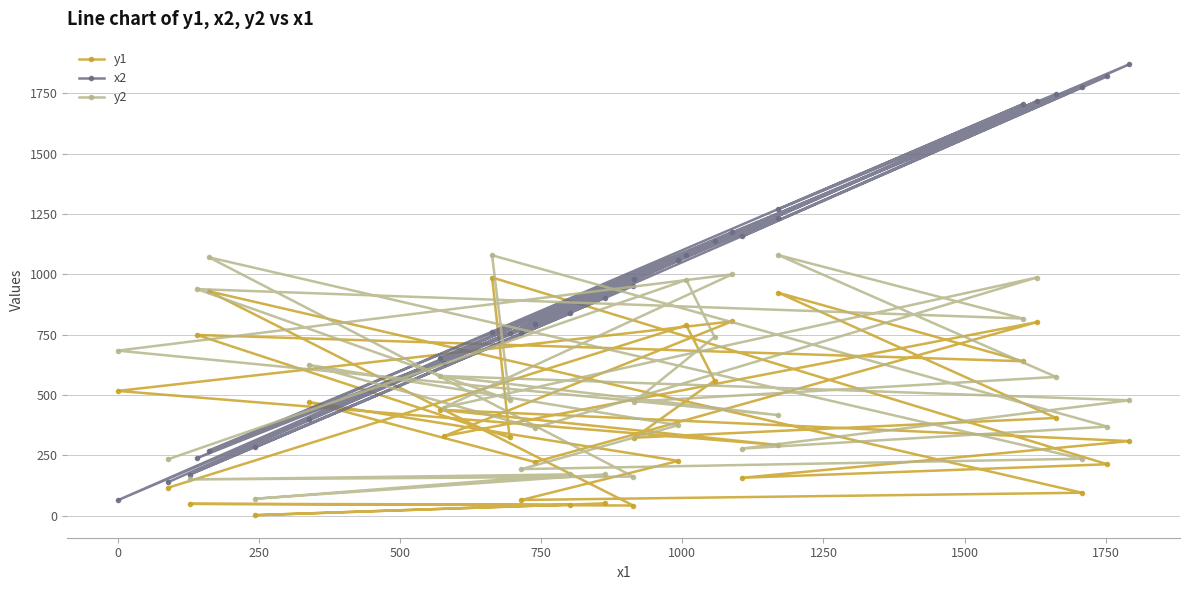

Which series has the largest total across all categories?

x2